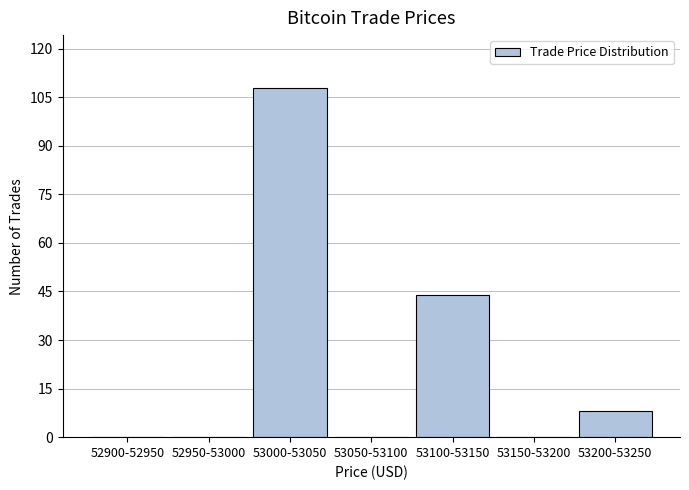

Reading right to left, what are all the values shown in this chart?

53200-53250=8	53150-53200=0	53100-53150=44	53050-53100=0	53000-53050=108	52950-53000=0	52900-52950=0